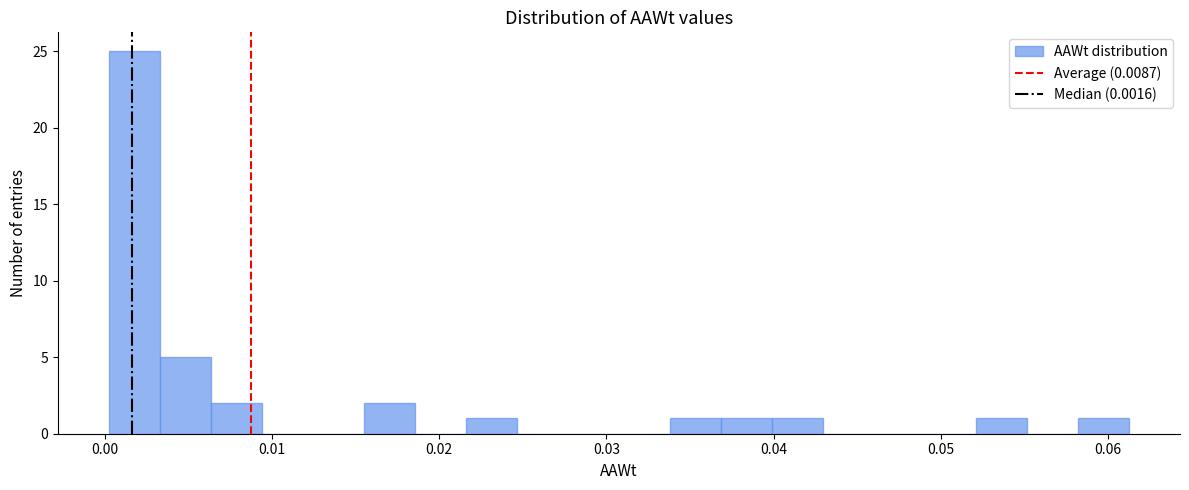

Read against the x-axis, roughly where is the centre of the tallest bar?

0.002